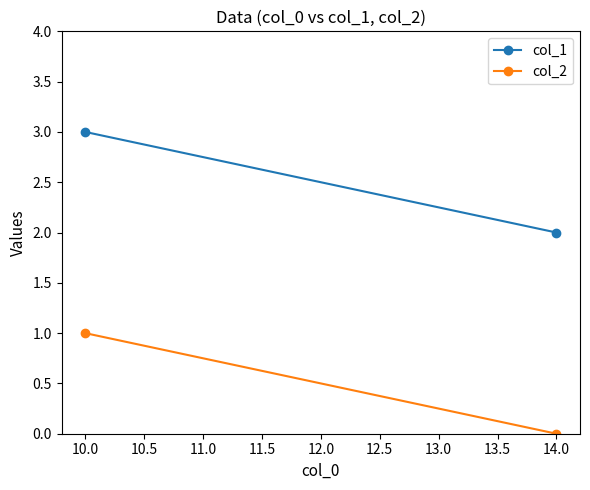

At how many categories does at least one series exceed 1?

2